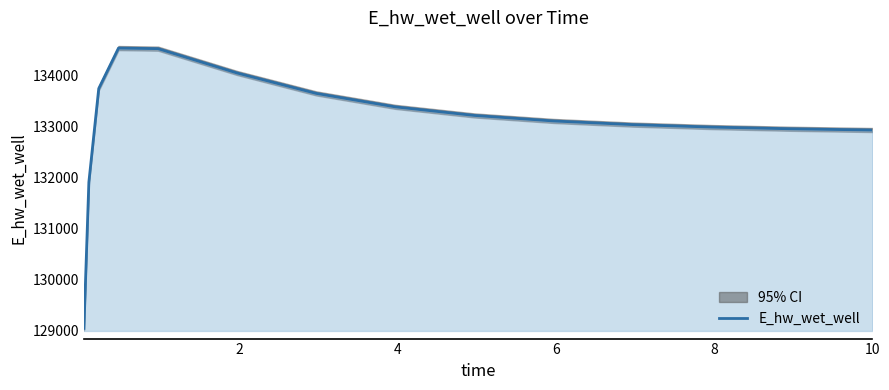

What is the difference between the second highest and minimum values?

5490.8